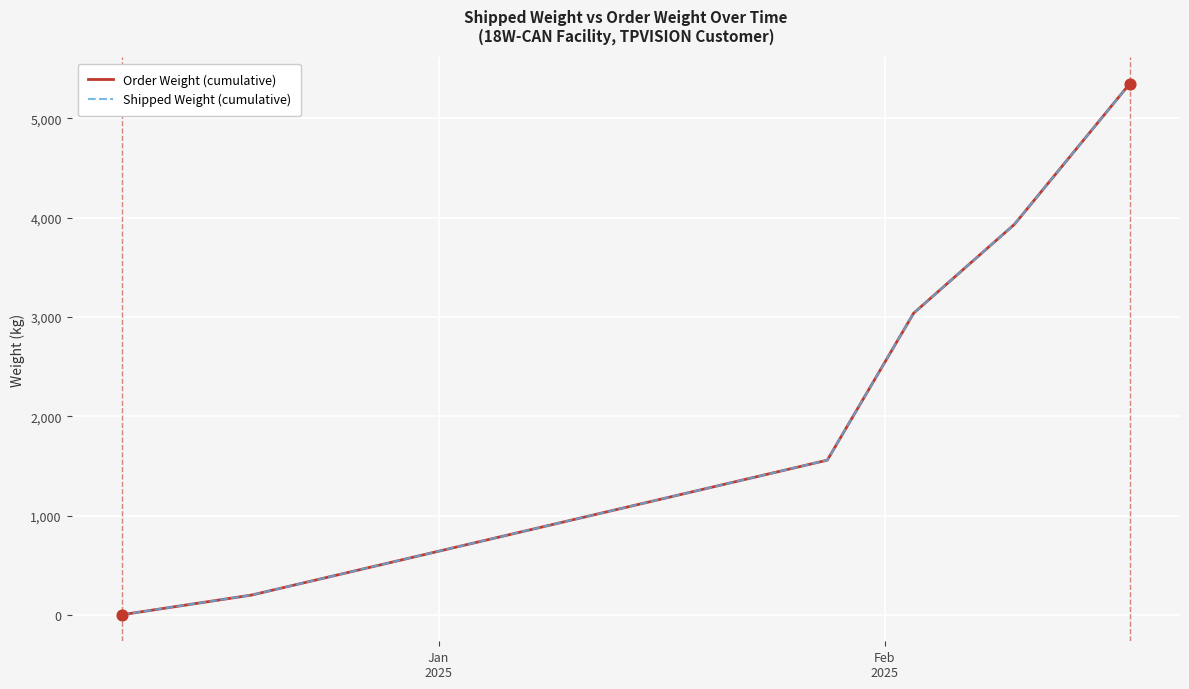

Is this an area chart (filled region under the line)?

No